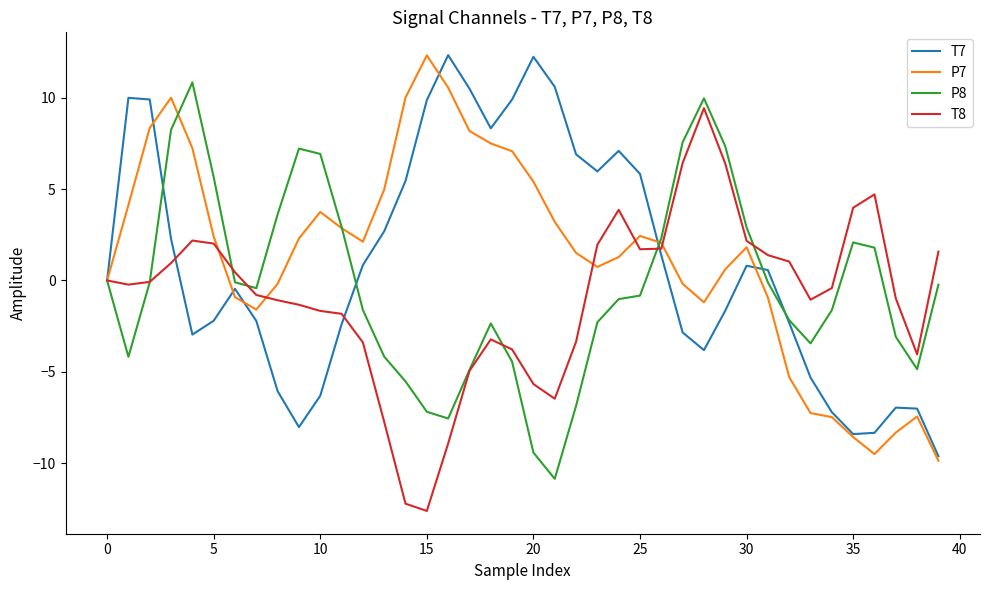

Rank the series by their average value, from lowest to highest.

T8, P8, T7, P7